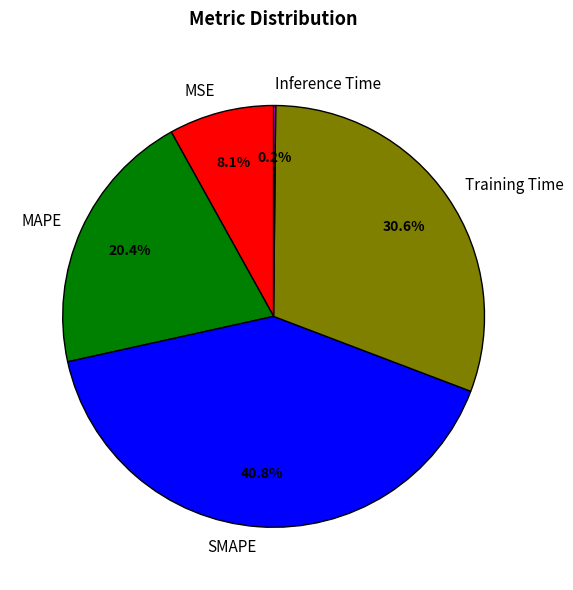

What is the ratio of the value at MAPE to the value at Training Time?

0.7